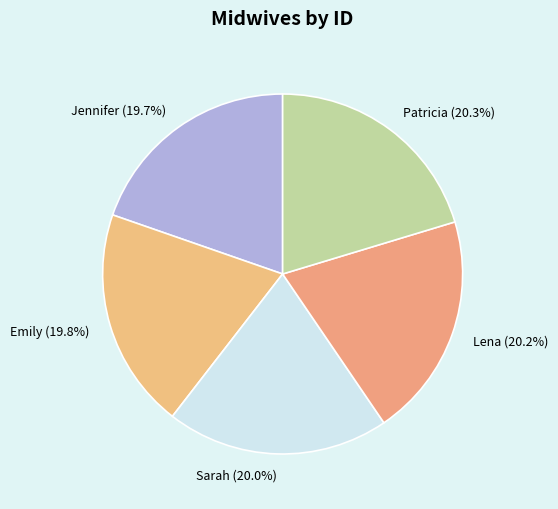

The Jennifer slice represents 20% of the pie. True or false?

True